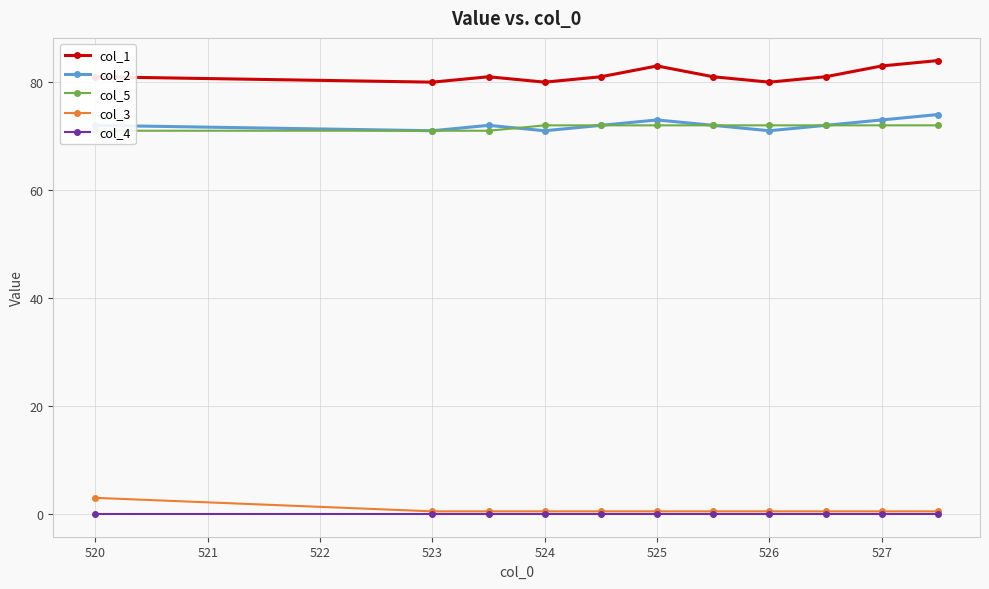

The col_4 series shows 0.0 at 520. True or false?

True